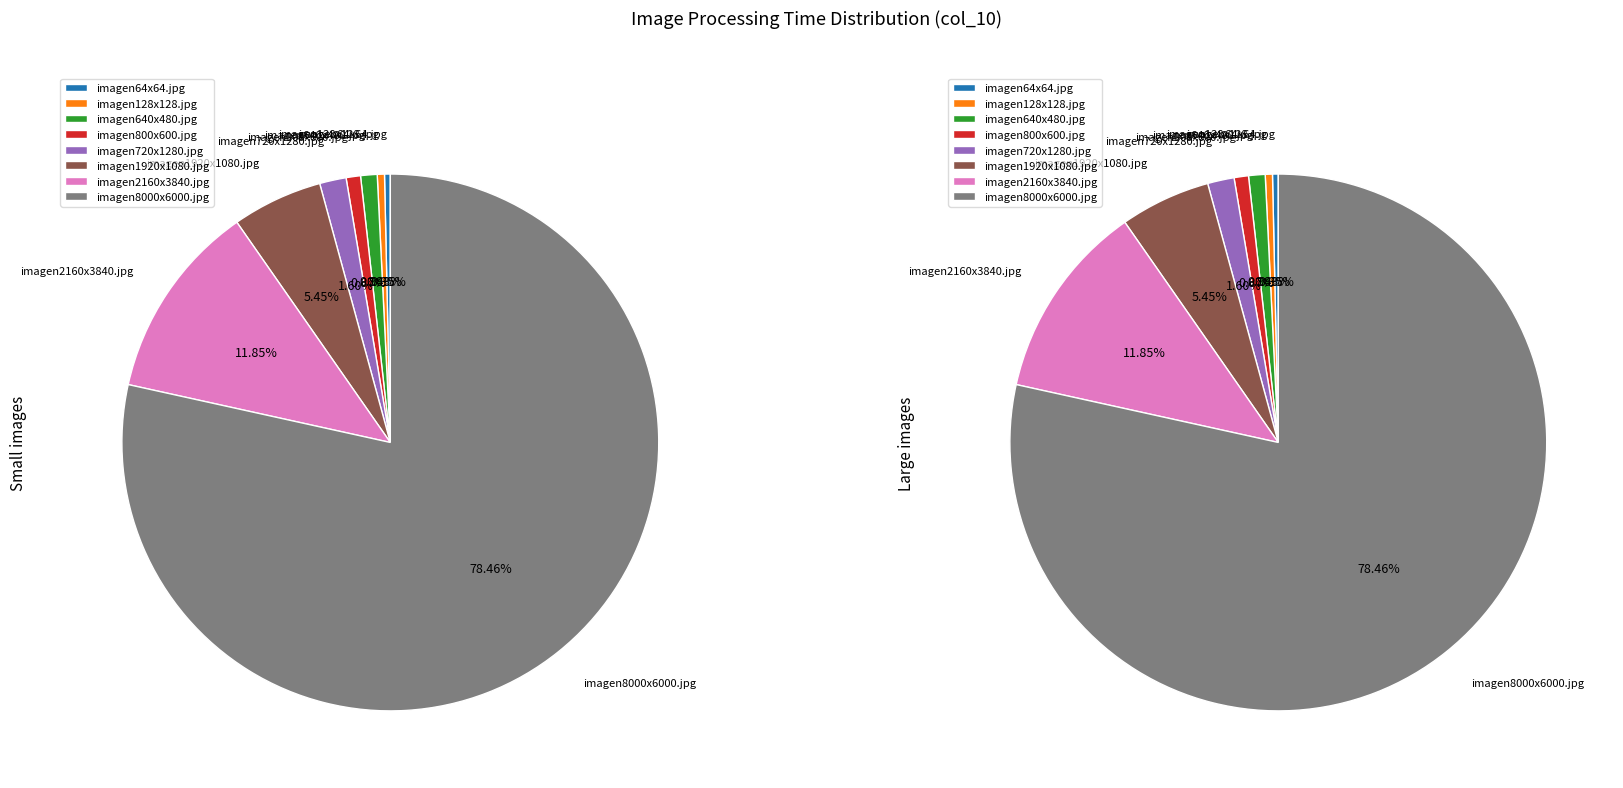

What is the smallest slice in the pie chart?

imagen64x64.jpg